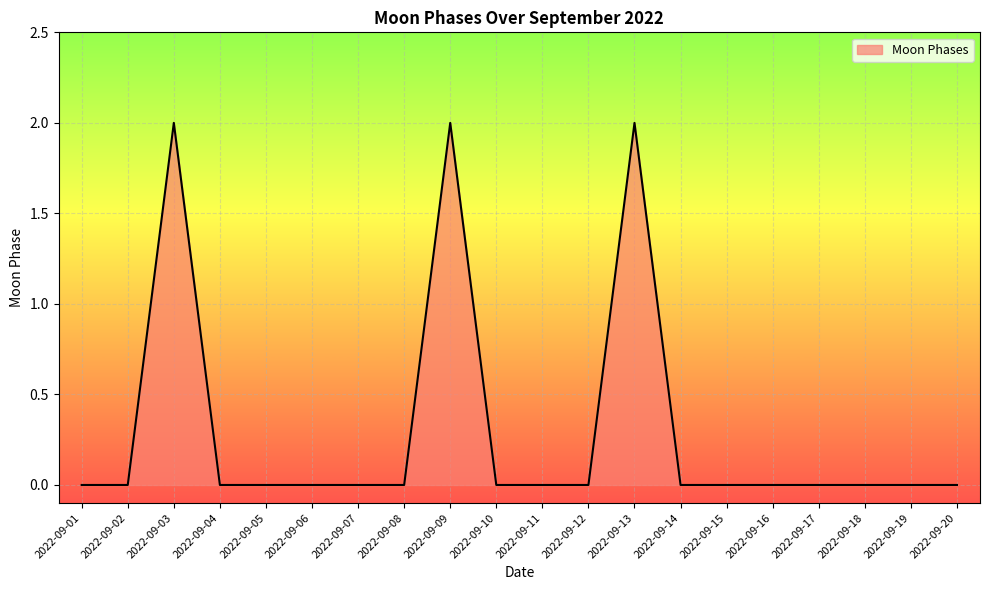

How many lines are shown in the chart?

1